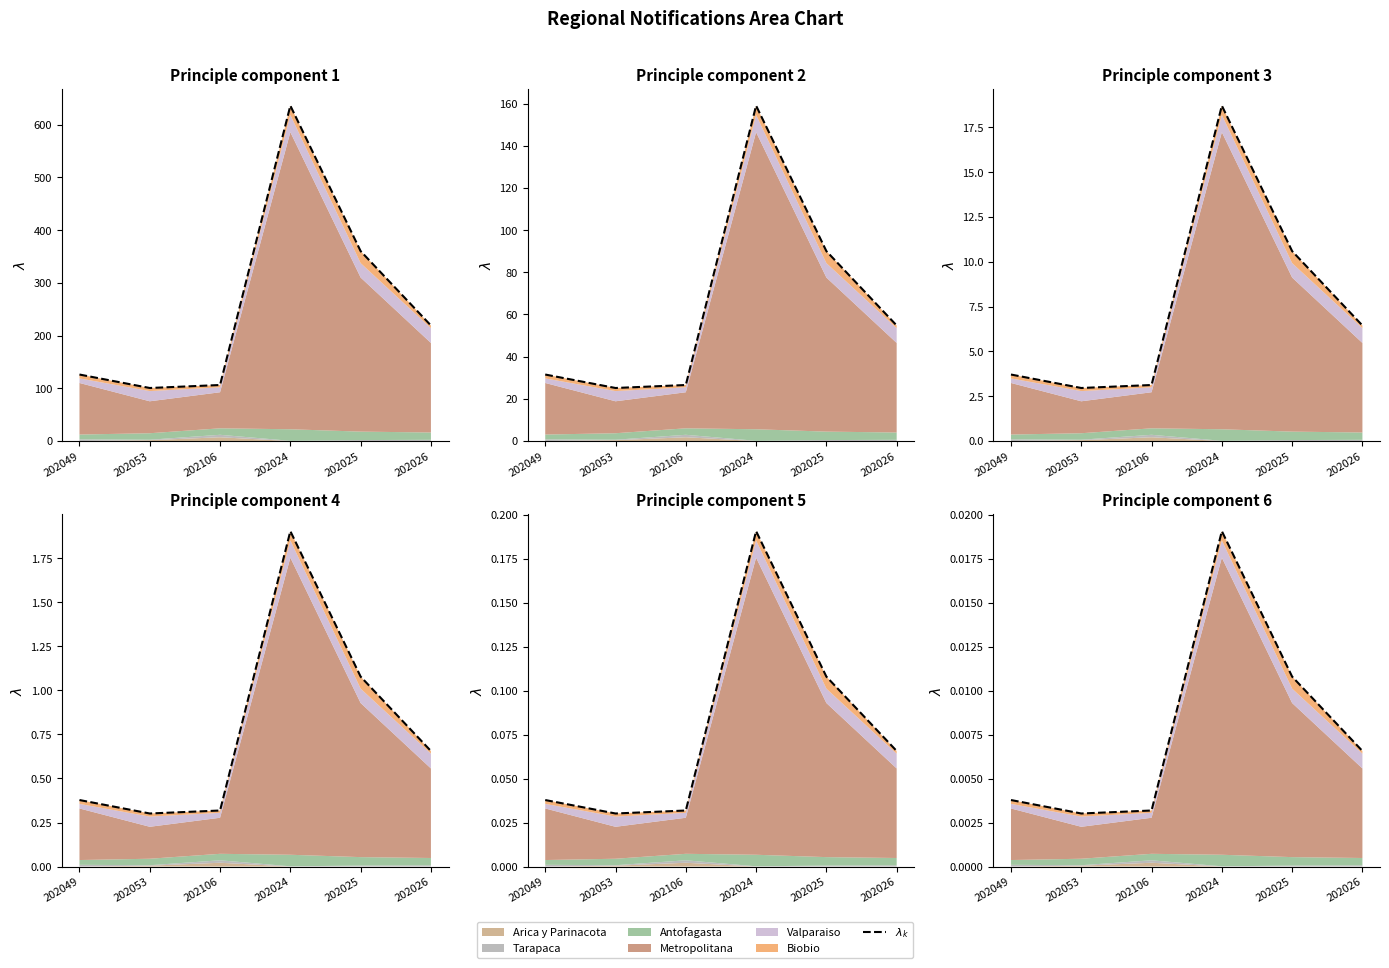

True or false: there are more than 0 points higher than both neighbors.

True